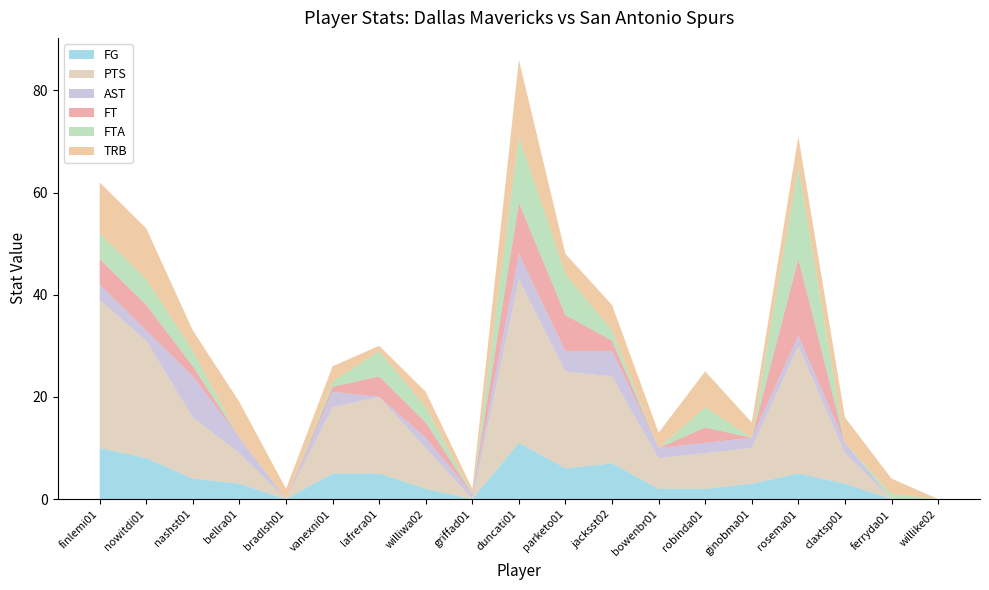

Reading right to left, list all the values displayed in this chart.

FG: willike02=0	ferryda01=0	claxtsp01=3	rosema01=5	ginobma01=3	robinda01=2	bowenbr01=2	jacksst02=7	parketo01=6	duncati01=11	griffad01=0	williwa02=2	lafrera01=5	vanexni01=5	bradlsh01=0	bellra01=3	nashst01=4	nowitdi01=8	finlemi01=10
PTS: willike02=0	ferryda01=0	claxtsp01=6	rosema01=25	ginobma01=7	robinda01=7	bowenbr01=6	jacksst02=17	parketo01=19	duncati01=32	griffad01=0	williwa02=8	lafrera01=15	vanexni01=13	bradlsh01=0	bellra01=6	nashst01=12	nowitdi01=23	finlemi01=29
AST: willike02=0	ferryda01=0	claxtsp01=2	rosema01=2	ginobma01=2	robinda01=2	bowenbr01=2	jacksst02=5	parketo01=4	duncati01=5	griffad01=1	williwa02=2	lafrera01=0	vanexni01=3	bradlsh01=0	bellra01=3	nashst01=8	nowitdi01=2	finlemi01=3
FT: willike02=0	ferryda01=0	claxtsp01=0	rosema01=15	ginobma01=0	robinda01=3	bowenbr01=0	jacksst02=2	parketo01=7	duncati01=10	griffad01=0	williwa02=3	lafrera01=4	vanexni01=1	bradlsh01=0	bellra01=0	nashst01=2	nowitdi01=5	finlemi01=5
FTA: willike02=0	ferryda01=1	claxtsp01=0	rosema01=18	ginobma01=0	robinda01=4	bowenbr01=0	jacksst02=2	parketo01=8	duncati01=13	griffad01=0	williwa02=3	lafrera01=5	vanexni01=1	bradlsh01=0	bellra01=0	nashst01=3	nowitdi01=5	finlemi01=5
TRB: willike02=0	ferryda01=3	claxtsp01=5	rosema01=6	ginobma01=3	robinda01=7	bowenbr01=3	jacksst02=5	parketo01=4	duncati01=15	griffad01=1	williwa02=3	lafrera01=1	vanexni01=3	bradlsh01=2	bellra01=7	nashst01=4	nowitdi01=10	finlemi01=10